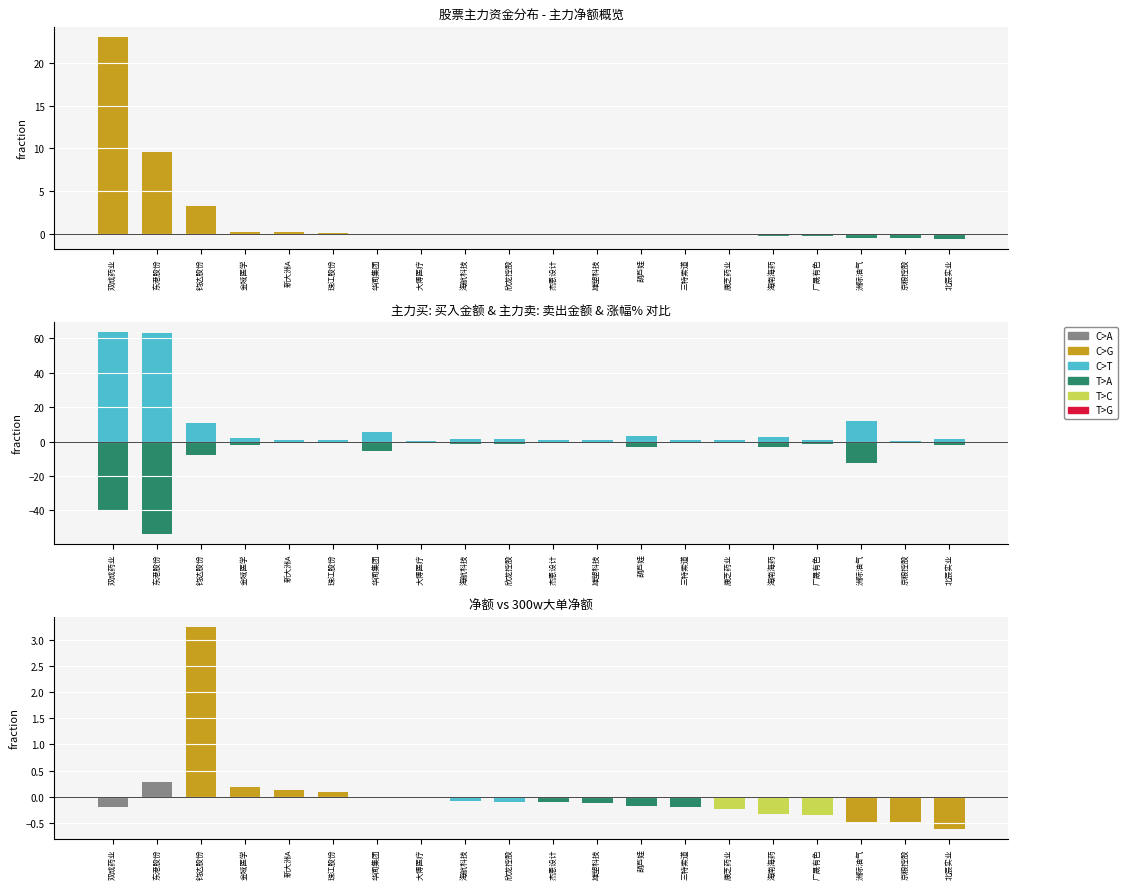

Is it true that 主力净额 equals -0.0 at 杰恩设计?

False